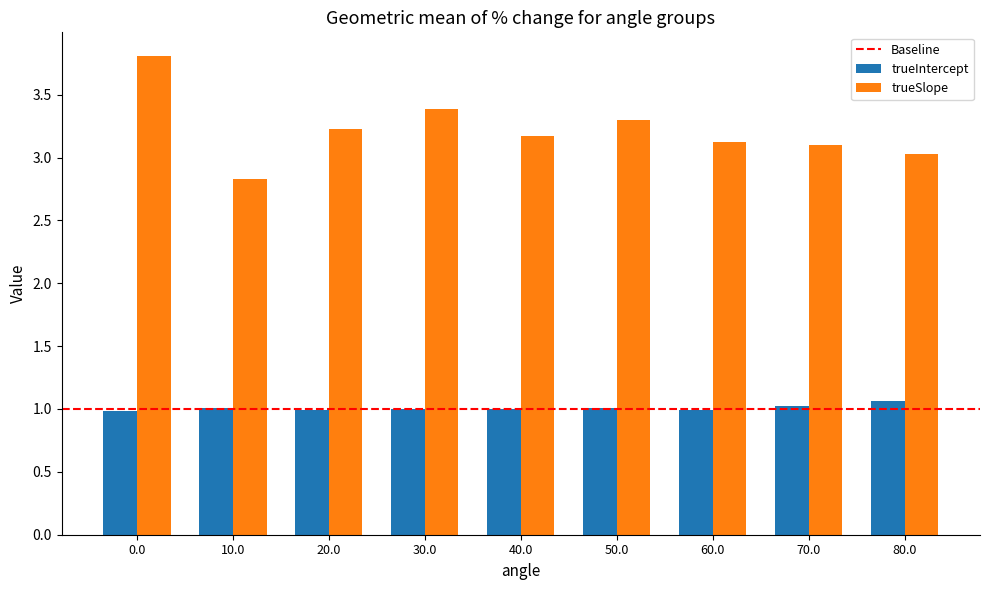

What is the total value across all series at 80.0?

4.1